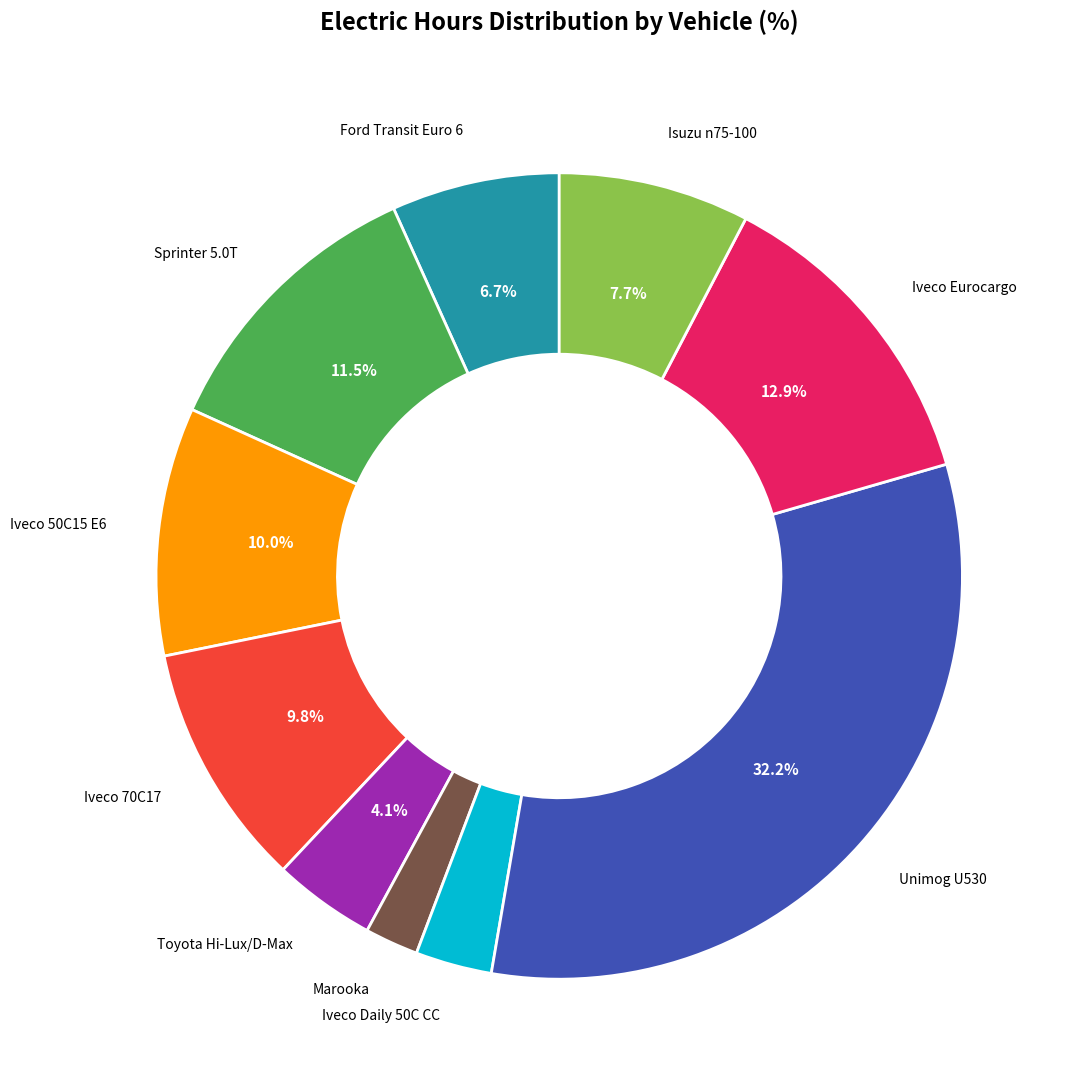

Is there a majority slice in this chart?

No